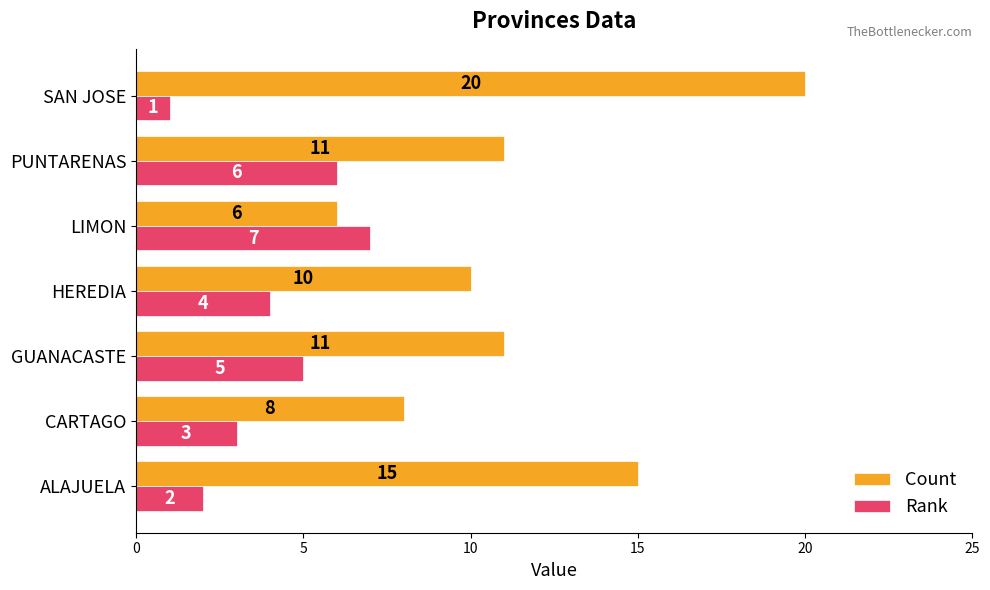

The value of Rank at CARTAGO is 5. True or false?

False